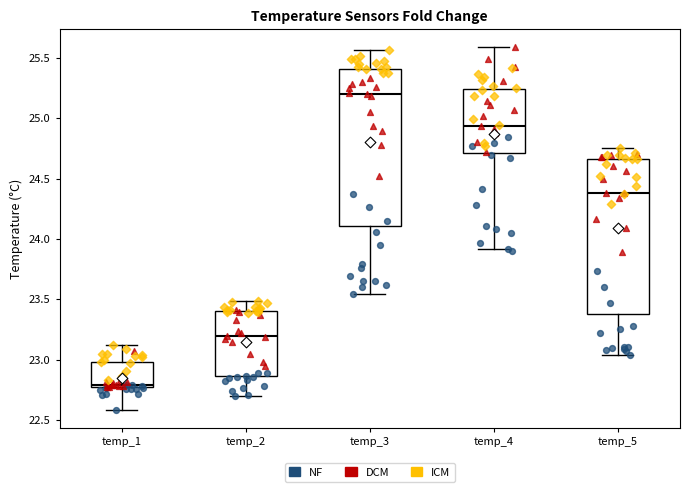

Reading left to right, transcribe this box plot: for each box, give where its median line is, the range the box spans, and where its two whiskers end, as read against the y-axis. The values are not printed on the chart, so give them approximately, as read against the axis.

temp_1: median 22.80, box 22.75 to 23.00, whiskers 22.60 to 23.15
temp_2: median 23.20, box 22.85 to 23.40, whiskers 22.70 to 23.50
temp_3: median 25.20, box 24.10 to 25.40, whiskers 23.55 to 25.55
temp_4: median 24.95, box 24.70 to 25.25, whiskers 23.90 to 25.60
temp_5: median 24.40, box 23.40 to 24.65, whiskers 23.05 to 24.75